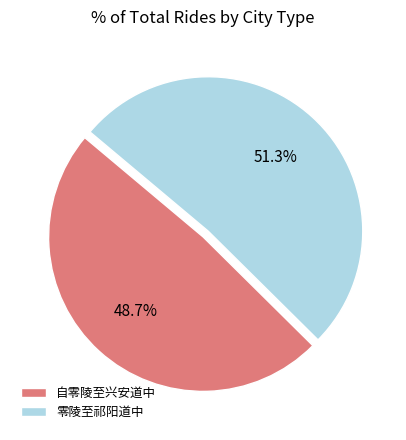

Which has a higher value, 自零陵至兴安道中 or 零陵至祁阳道中?

零陵至祁阳道中